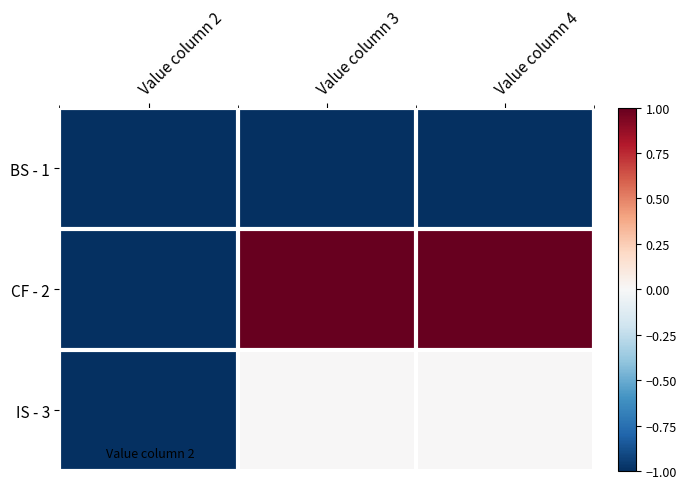

Reading left to right, what are all the values shown in this chart?

BS - 1: Value column 2=-1	Value column 3=-1	Value column 4=-1
CF - 2: Value column 2=-1	Value column 3=1	Value column 4=1
IS - 3: Value column 2=-1	Value column 3=0	Value column 4=0